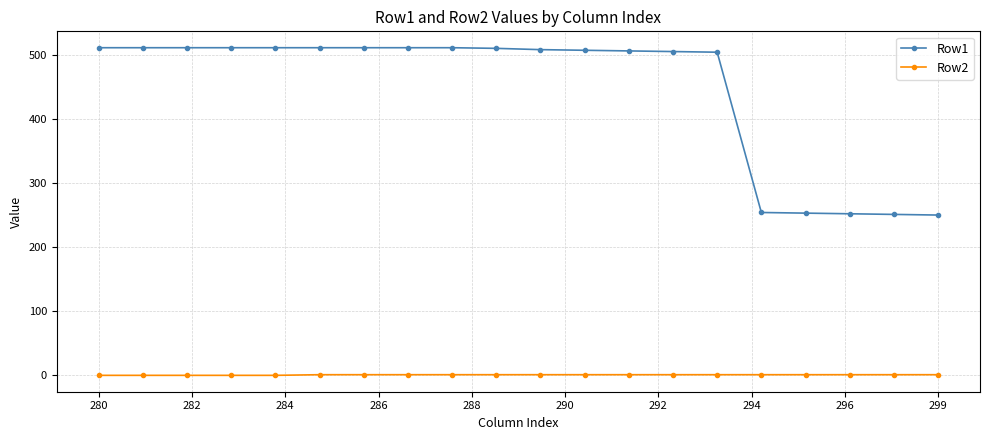

Rank the series by their maximum value, from lowest to highest.

Row2, Row1